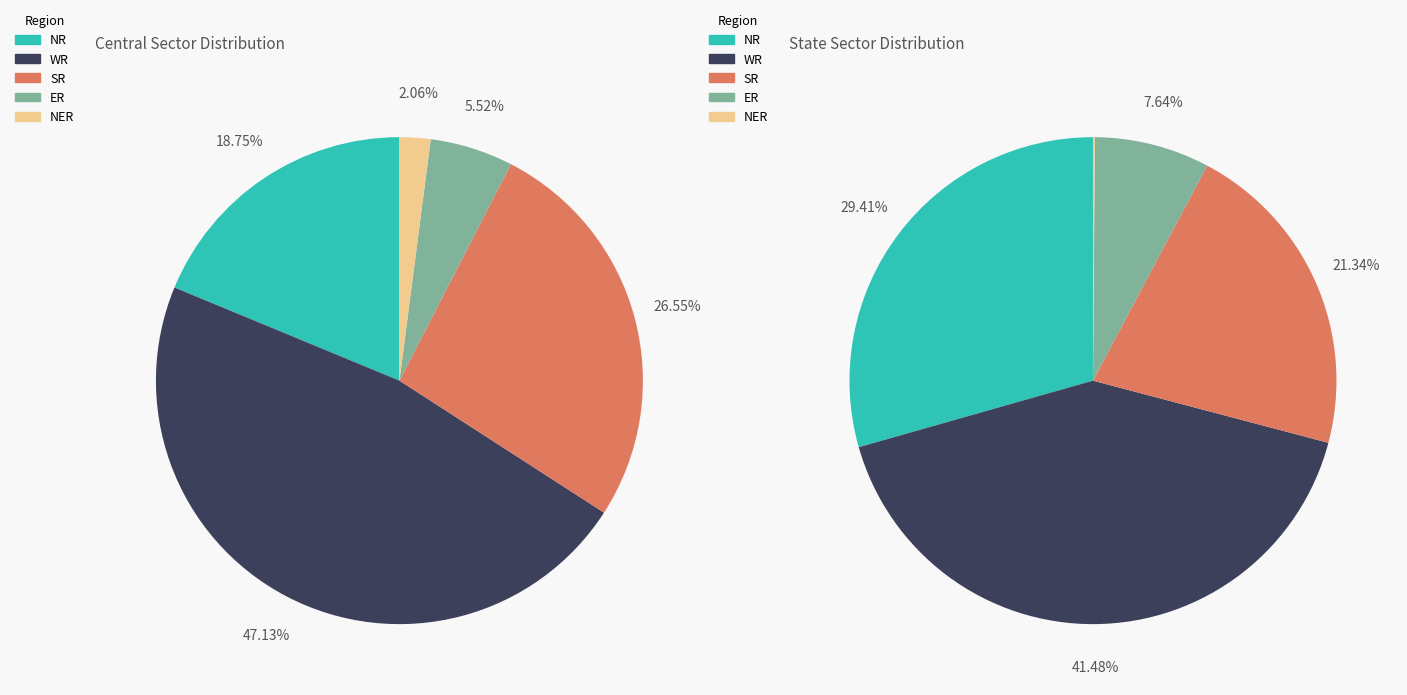

Combined, what portion of the pie is Central Sector and State Sector?

100.0%